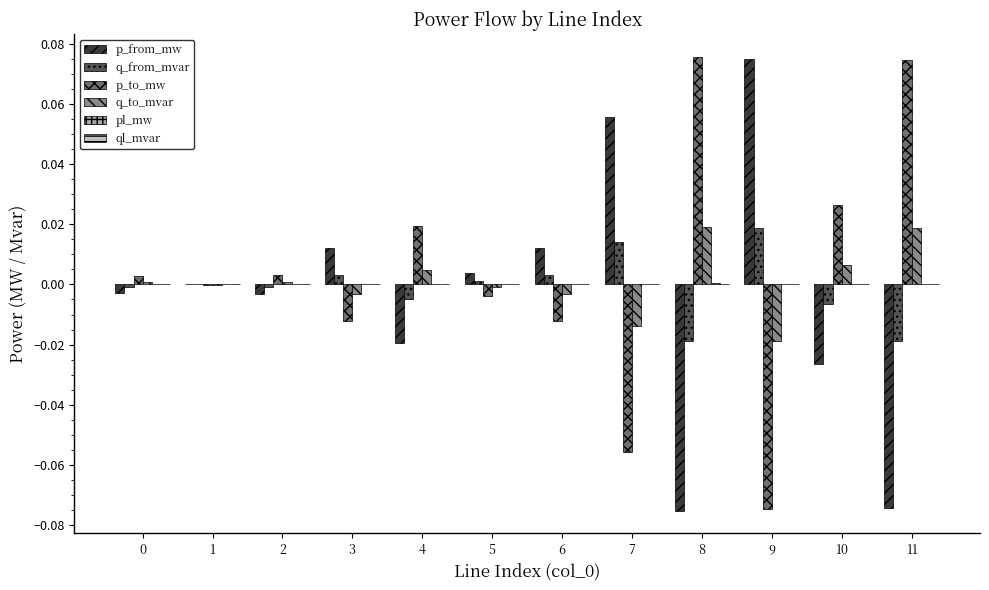

The q_to_mvar series shows 0.0 at 10. True or false?

True